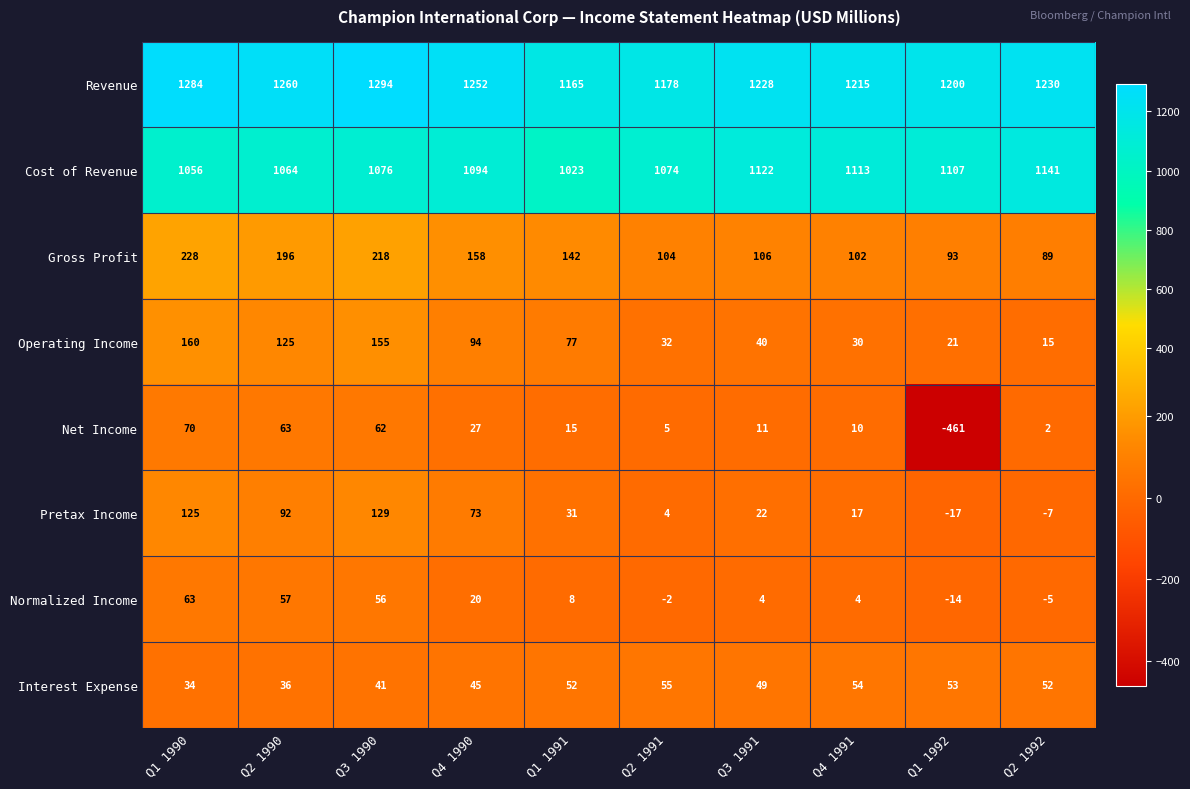

Is it true that Revenue equals 1260 at Q2 1990?

True